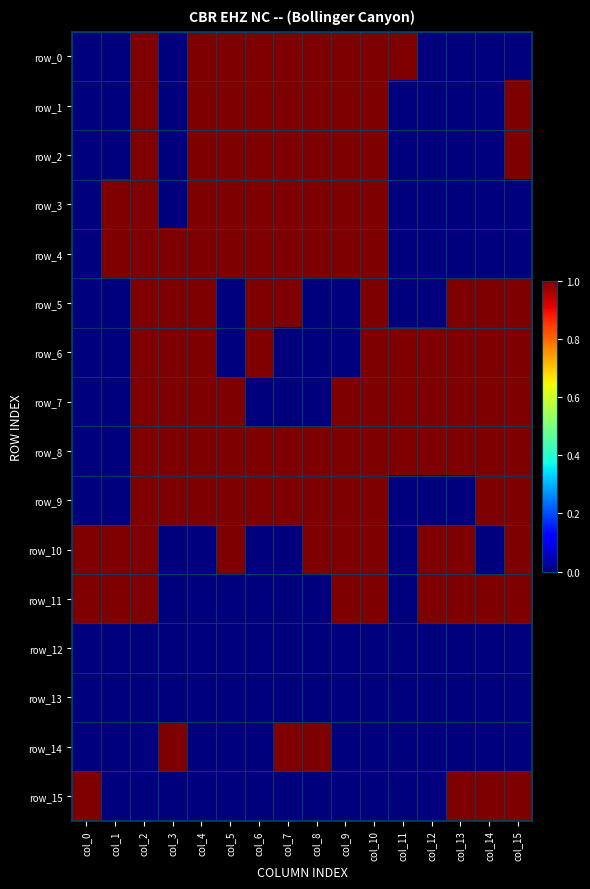

List the series in order of their peak value, highest first.

row_0, row_1, row_2, row_3, row_4, row_5, row_6, row_7, row_8, row_9, row_10, row_11, row_14, row_15, row_12, row_13